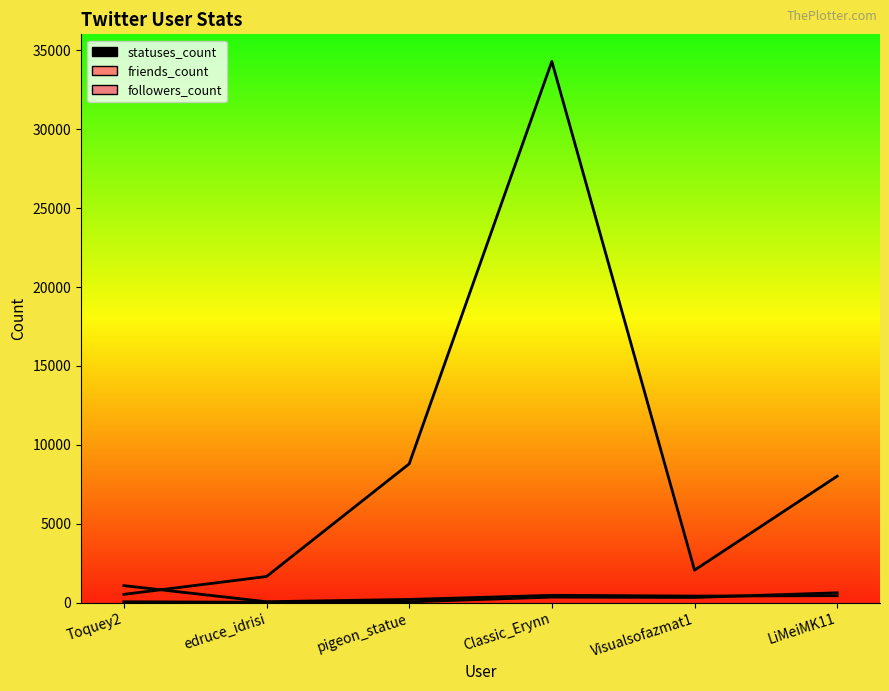

How many data points in followers_count are less than 327?

3